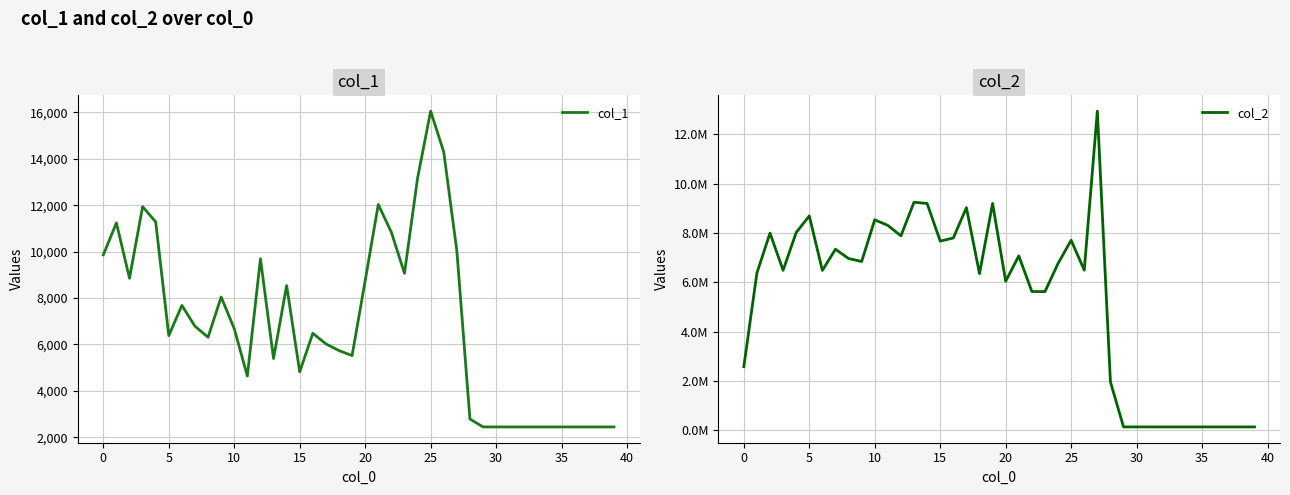

Which series has the largest total across all categories?

col_2